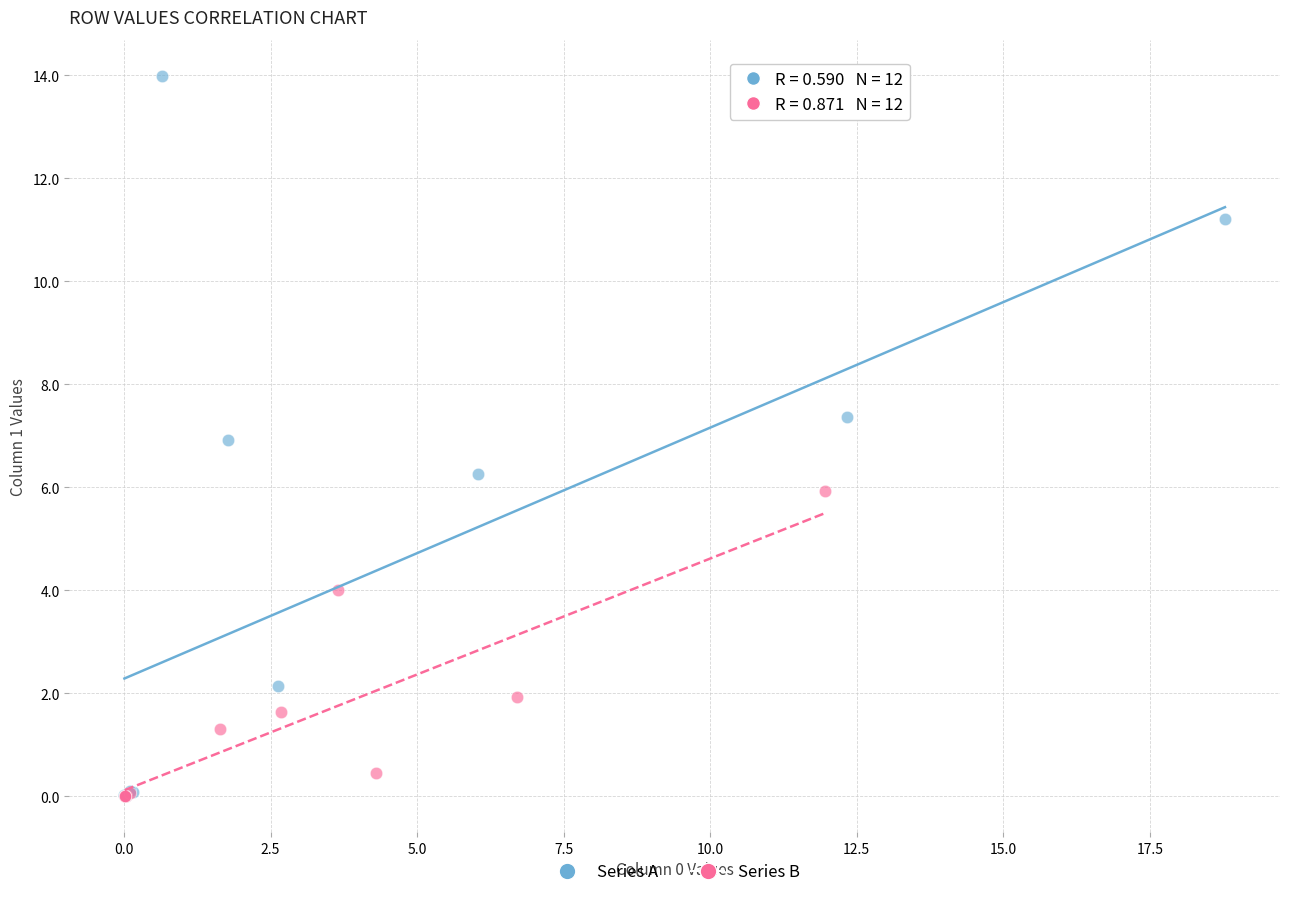

Which series has the widest spread of Y values?

Series A